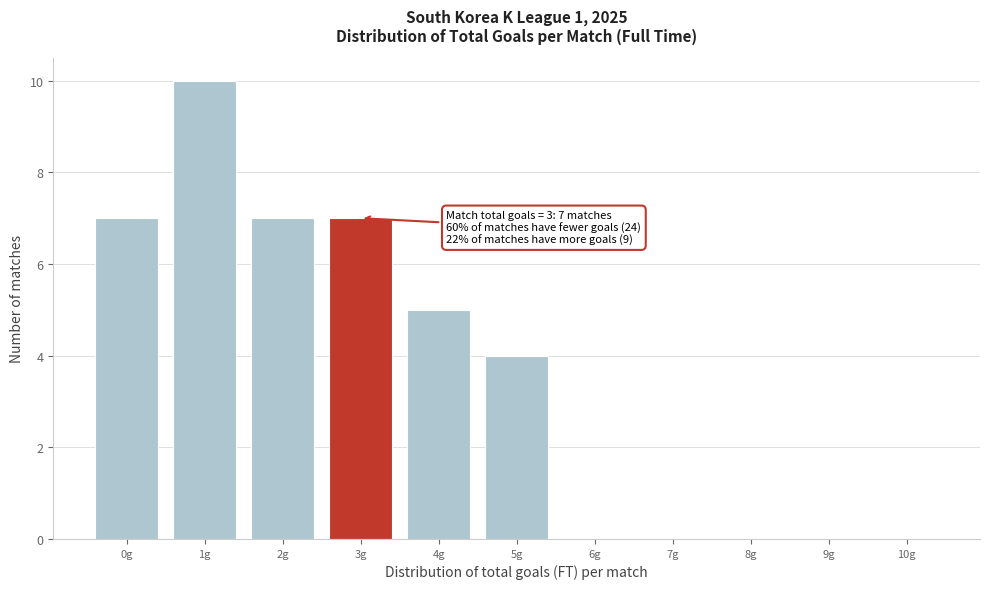

Reading left to right, list all the values displayed in this chart.

0g=7	1g=10	2g=7	3g=7	4g=5	5g=4	6g=0	7g=0	8g=0	9g=0	10g=0